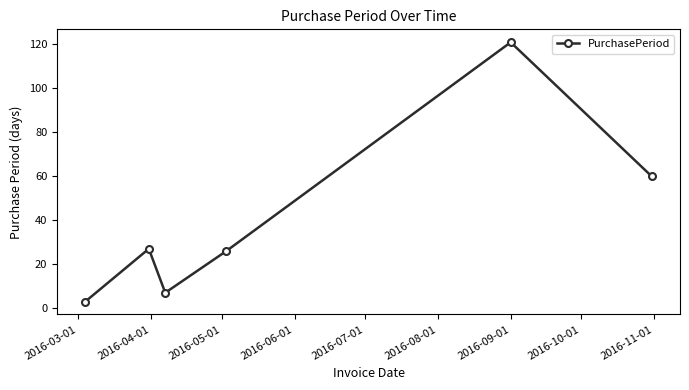

What is the average value?

41